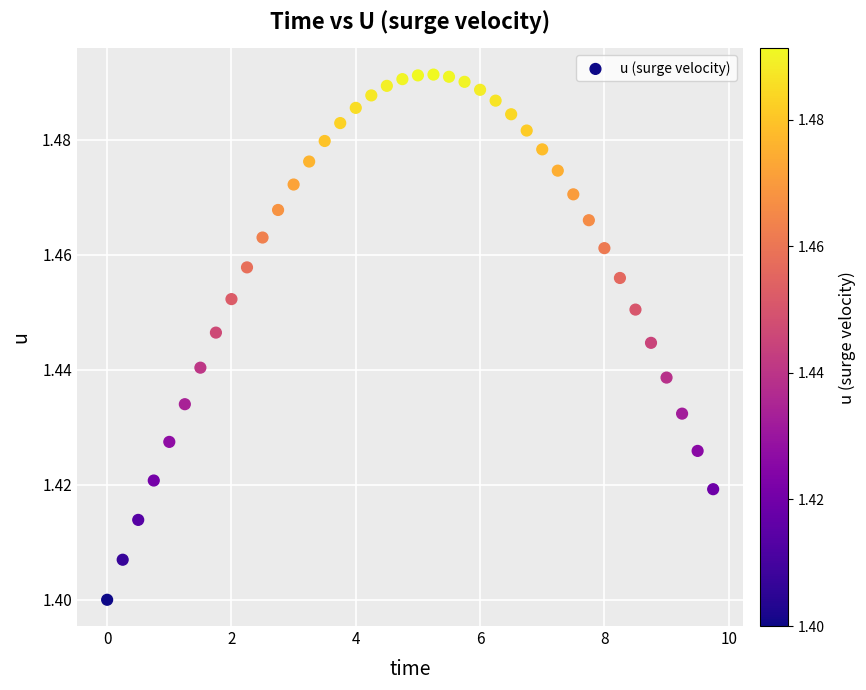

What is the range of X values (max minus min)?

9.8